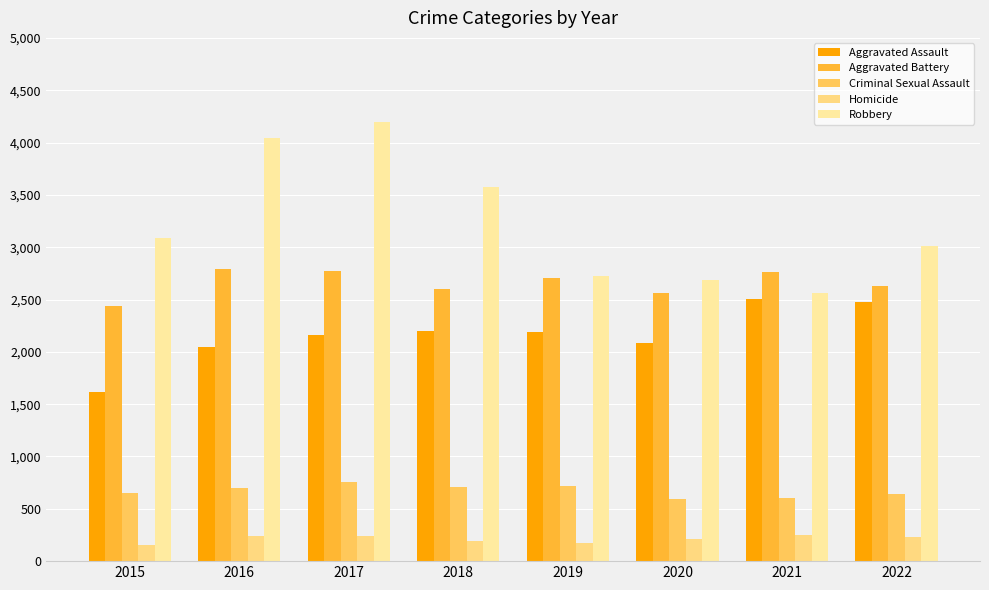

How many bars are there in total?

40